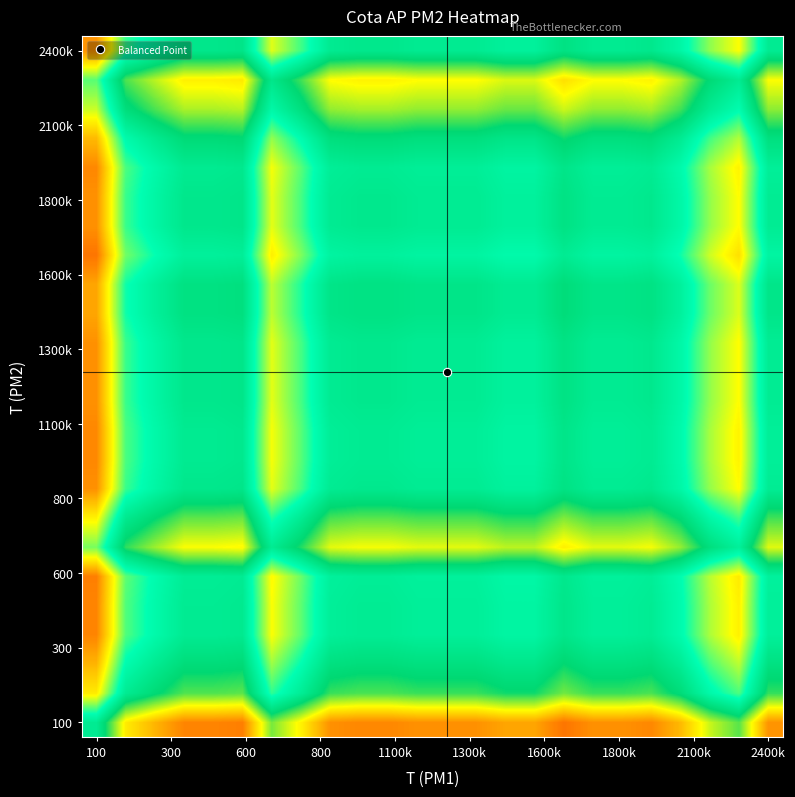

What is the maximum value shown in the chart?

1.1